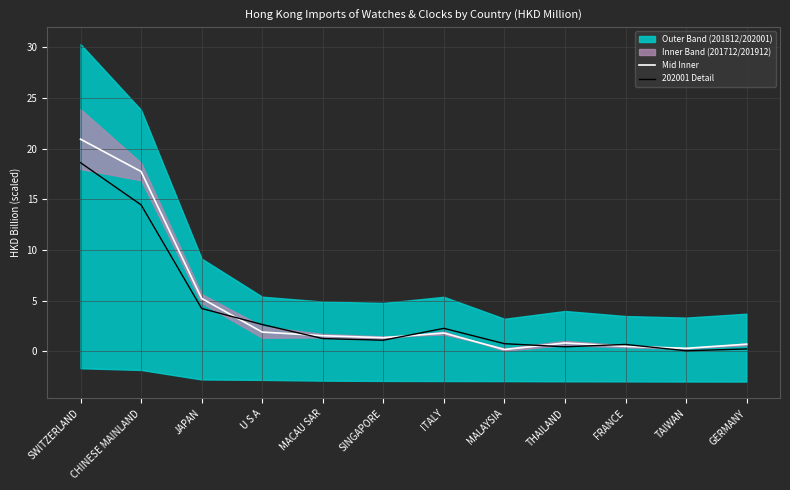

Rank the series at U S A from highest to lowest value.

202001 Detail, Mid Inner